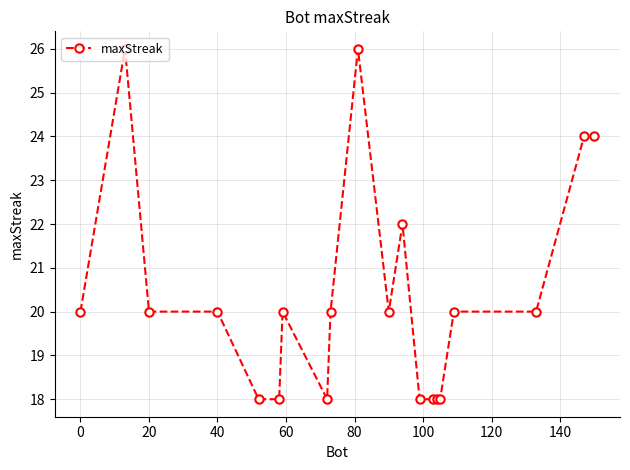

True or false: there are more than 0 points higher than both neighbors.

True